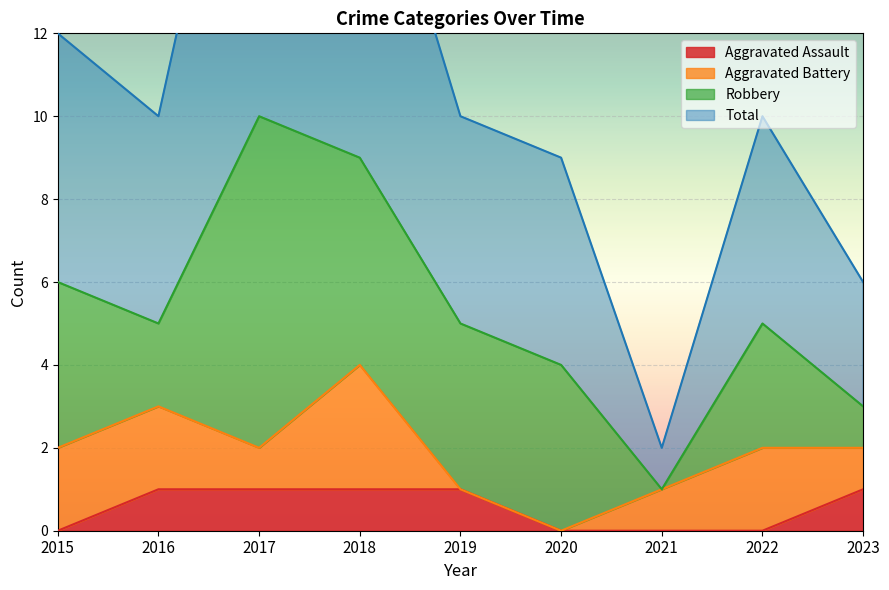

What is the maximum value for Aggravated Assault?

1